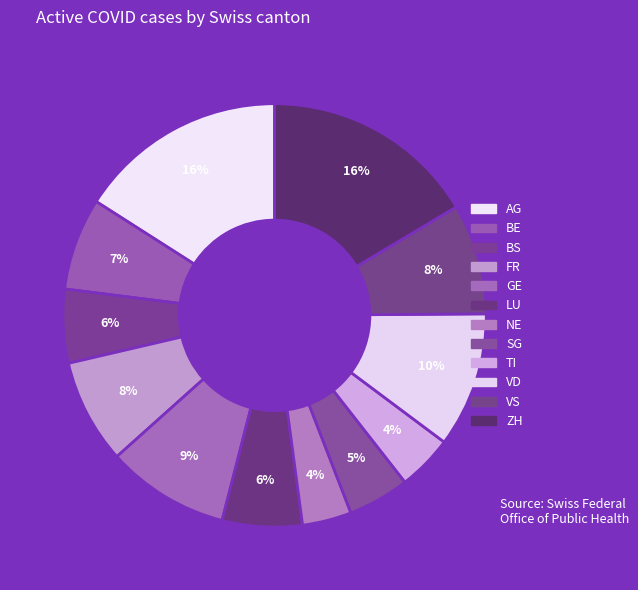

Which slice is the largest?

AG